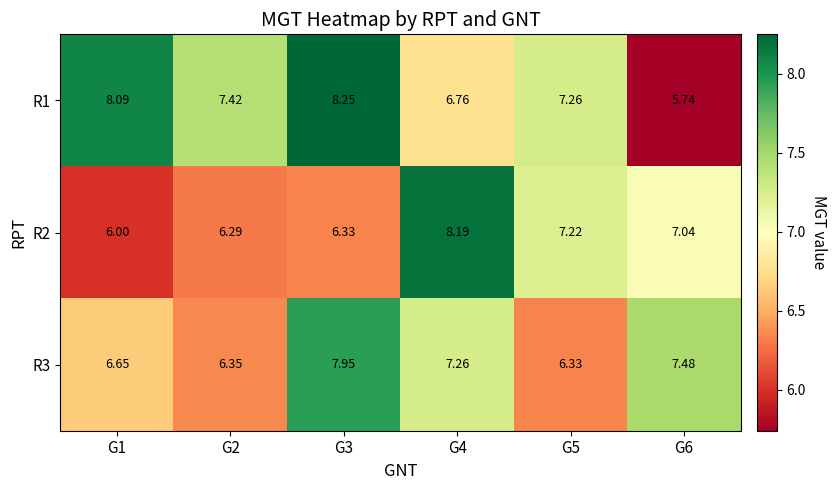

Rank the series by their maximum value, from lowest to highest.

R3, R2, R1